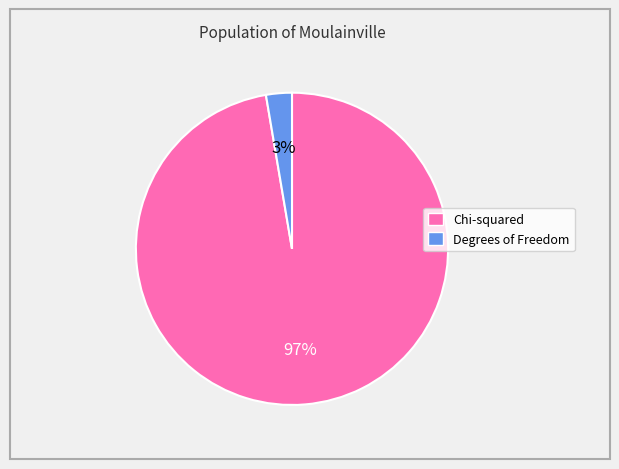

To the nearest percent, what is the combined percentage of Chi-squared and Degrees of Freedom?

100%